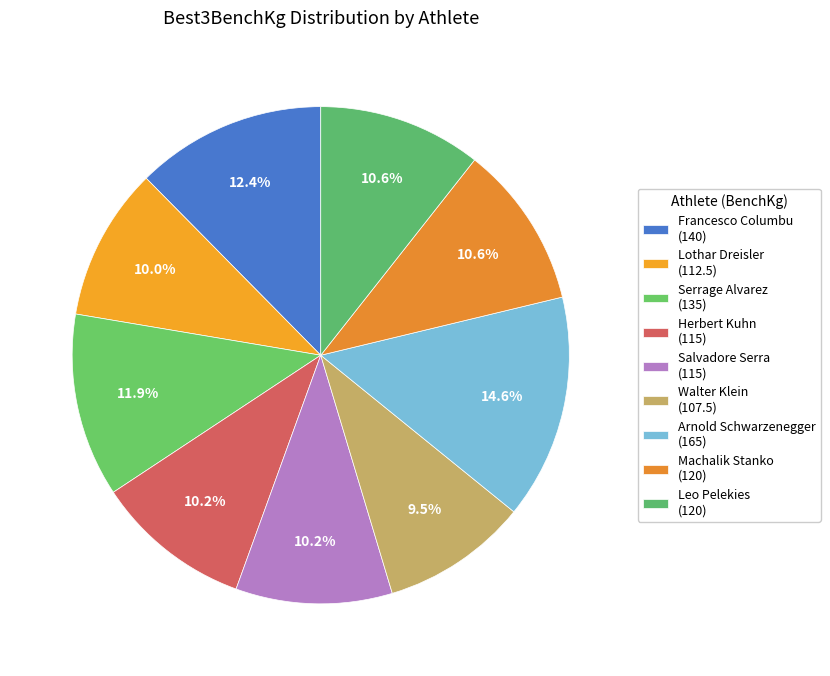

Which slice is the smallest?

Walter Klein